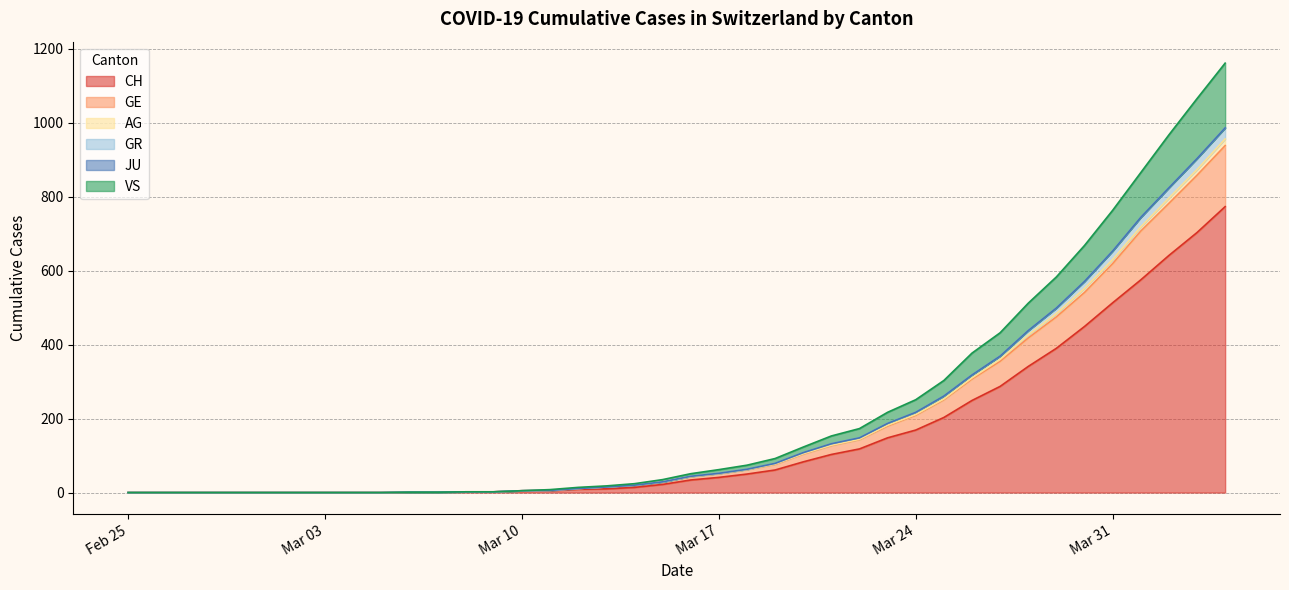

The GR series shows 3 at 2020-03-09. True or false?

False